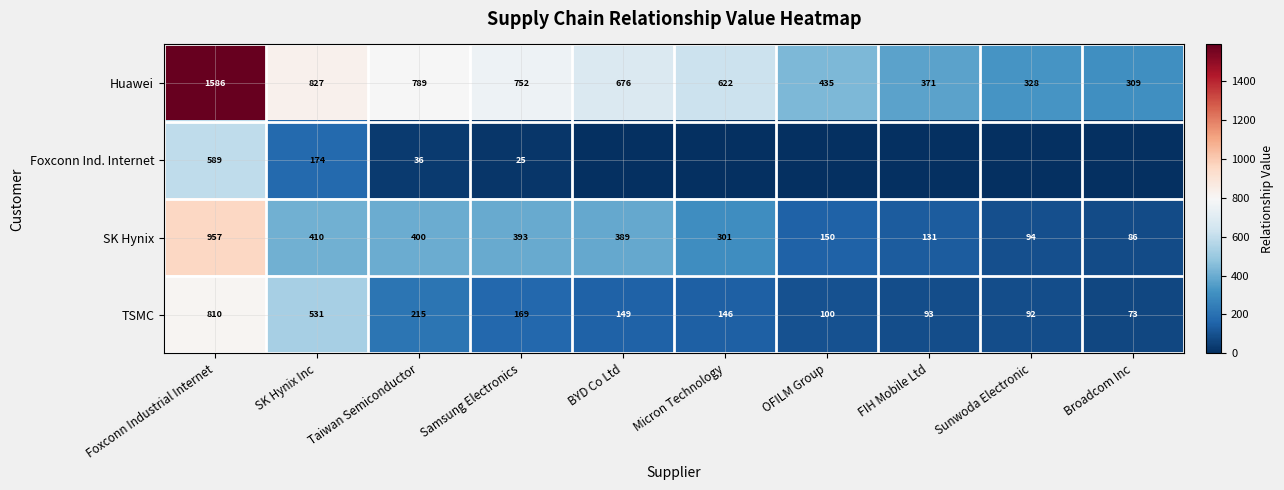

Rank the categories by TSMC value from lowest to highest.

Broadcom Inc, Sunwoda Electronic, FIH Mobile Ltd, OFILM Group, Micron Technology, BYD Co Ltd, Samsung Electronics, Taiwan Semiconductor, SK Hynix Inc, Foxconn Industrial Internet